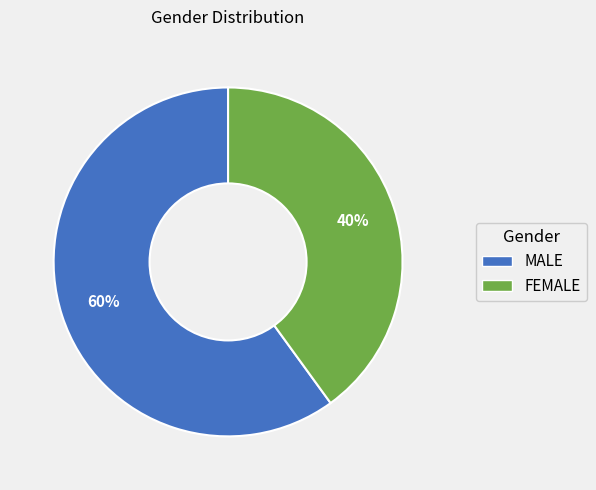

Rank the categories by value from highest to lowest.

MALE, FEMALE